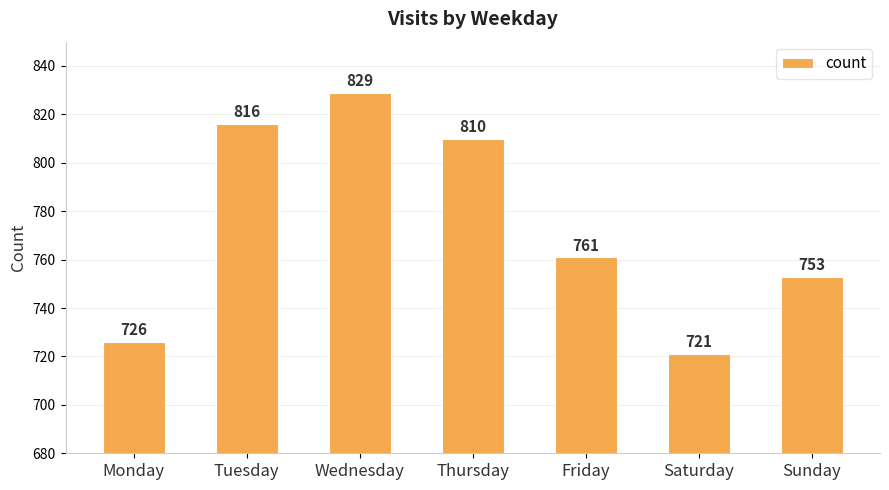

What is the greatest value displayed?

829